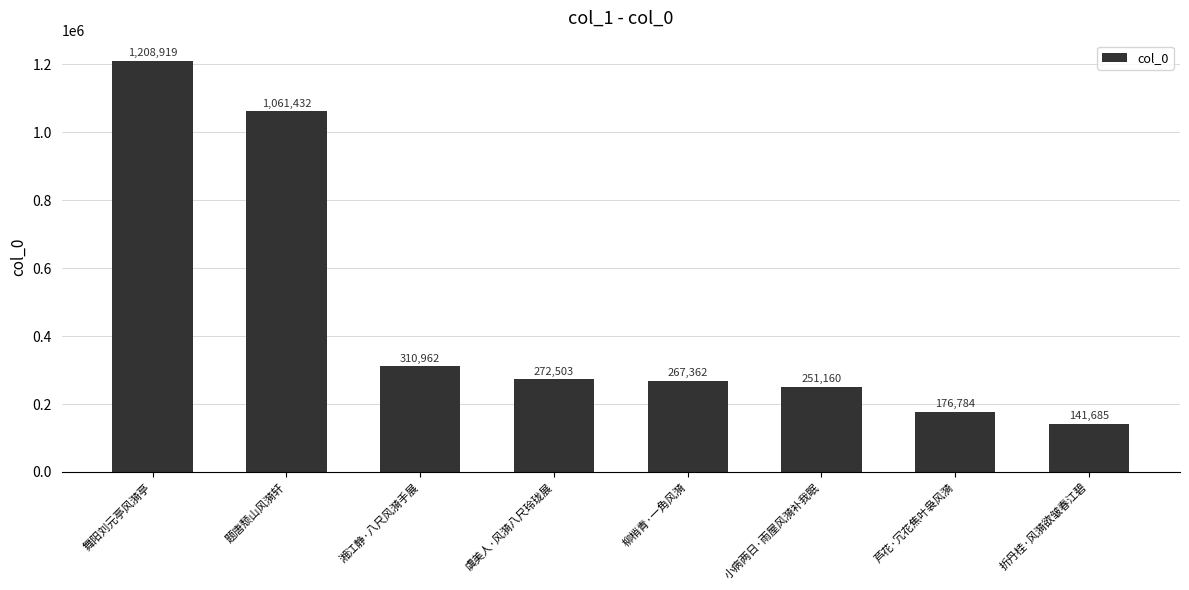

The chart shows a value of 467057 at 题唐颓山风漪轩. True or false?

False